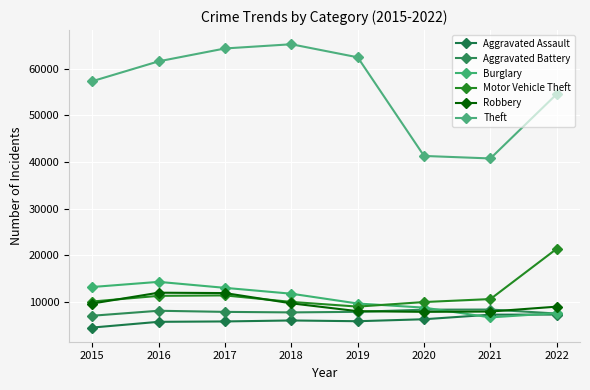

True or false: Robbery has a value of 9679 at 2018.

True